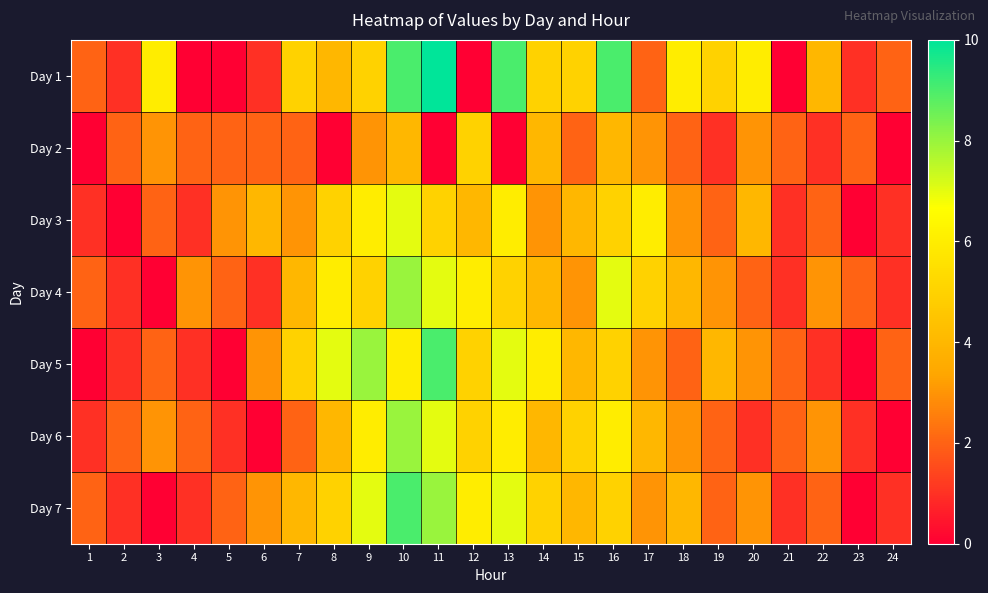

What is the total value across all series at 13?

40